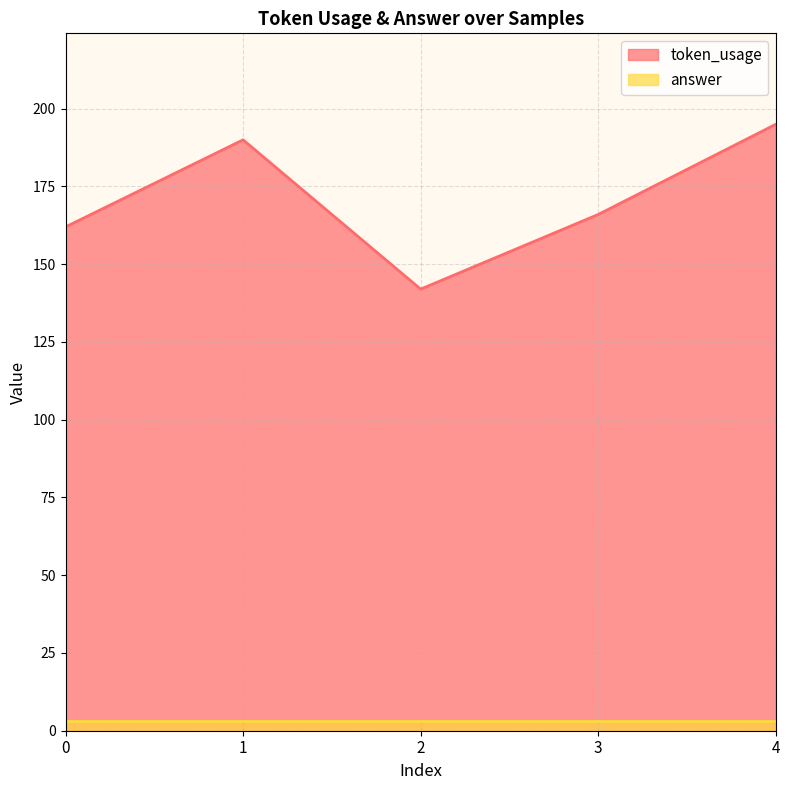

What is the value of the 1st point from the left?

162